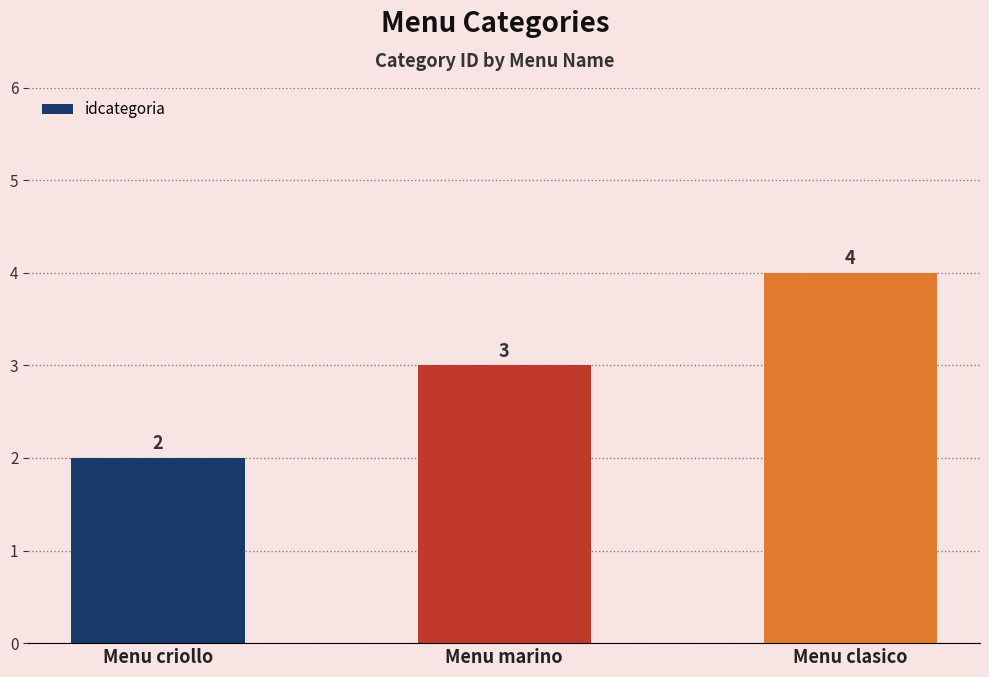

What is the sum of the values at Menu criollo and Menu clasico?

6